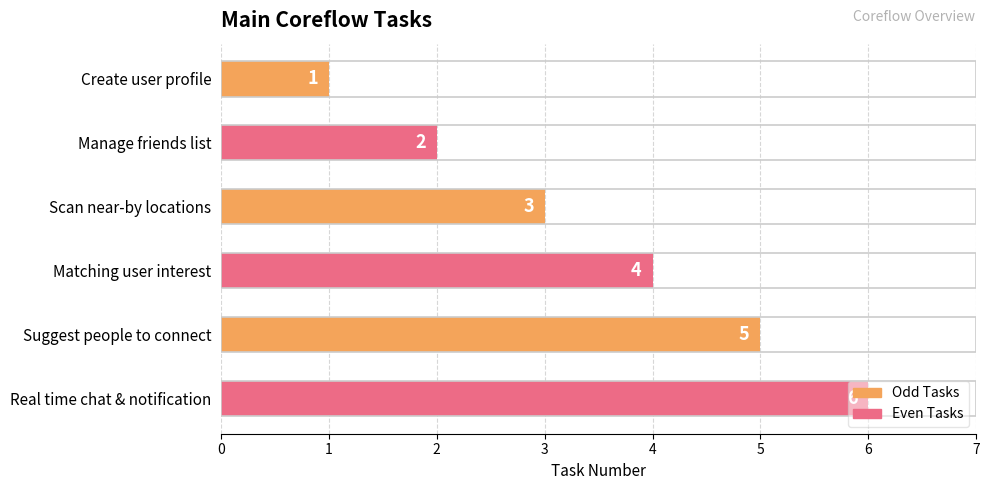

What is the smallest value displayed?

1